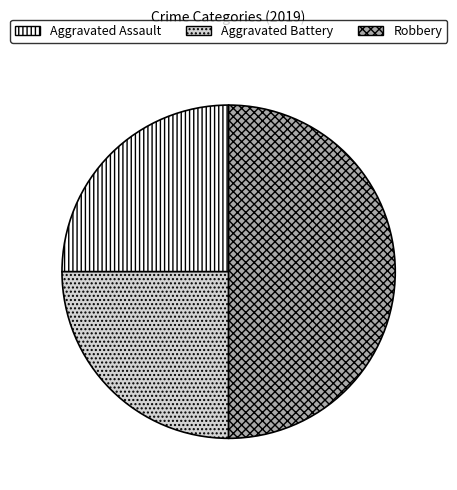

Between Aggravated Battery and Robbery, which is larger?

Robbery